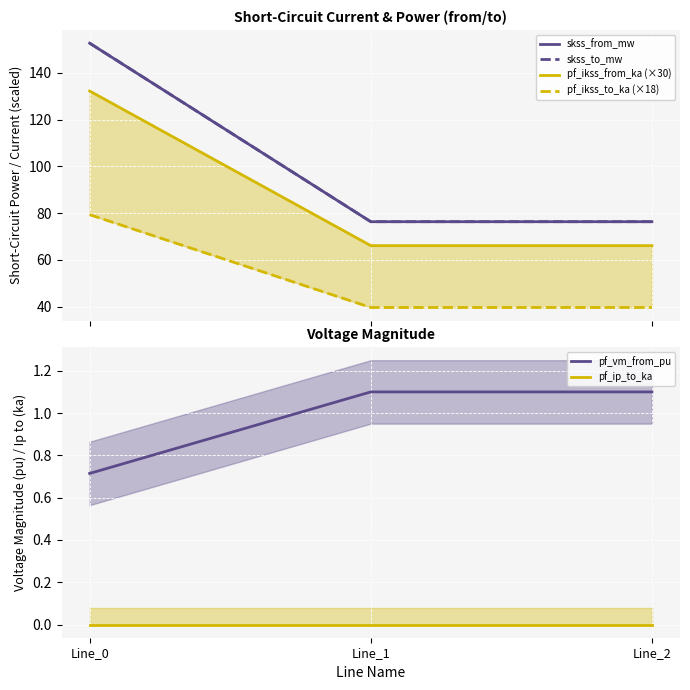

What is the value of the skss_to_mw point at the 3rd from the left?

76.3